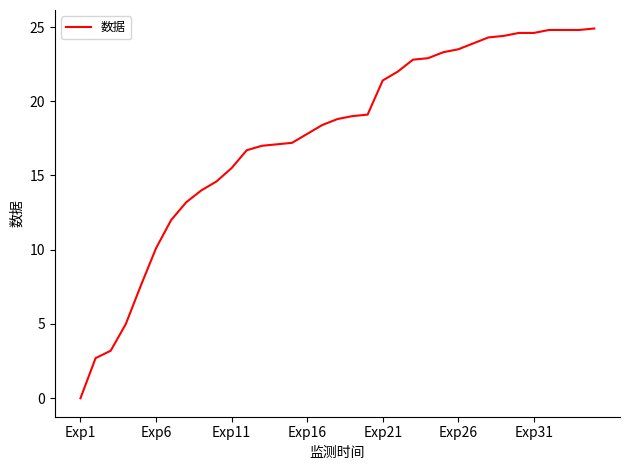

What is the difference between the maximum and minimum values?

24.9